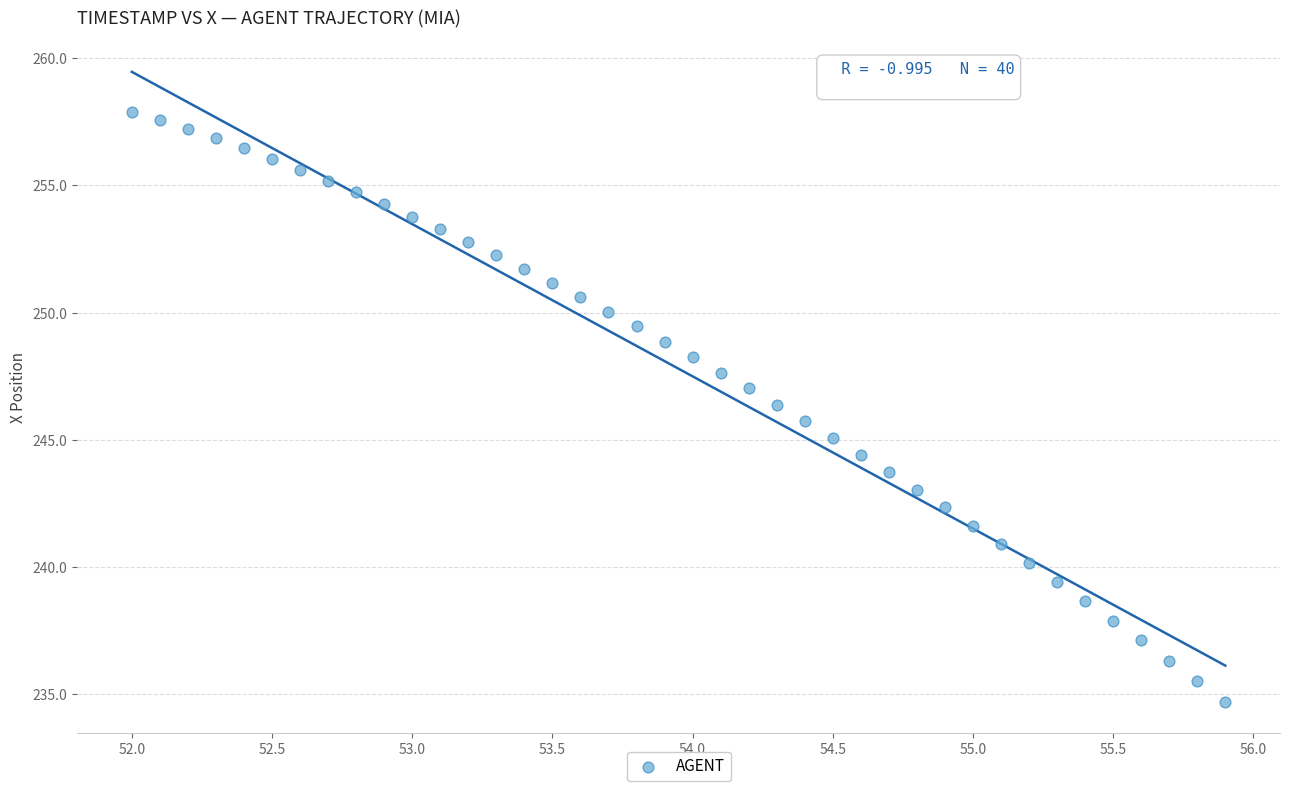

What is the range of X values (max minus min)?

3.9